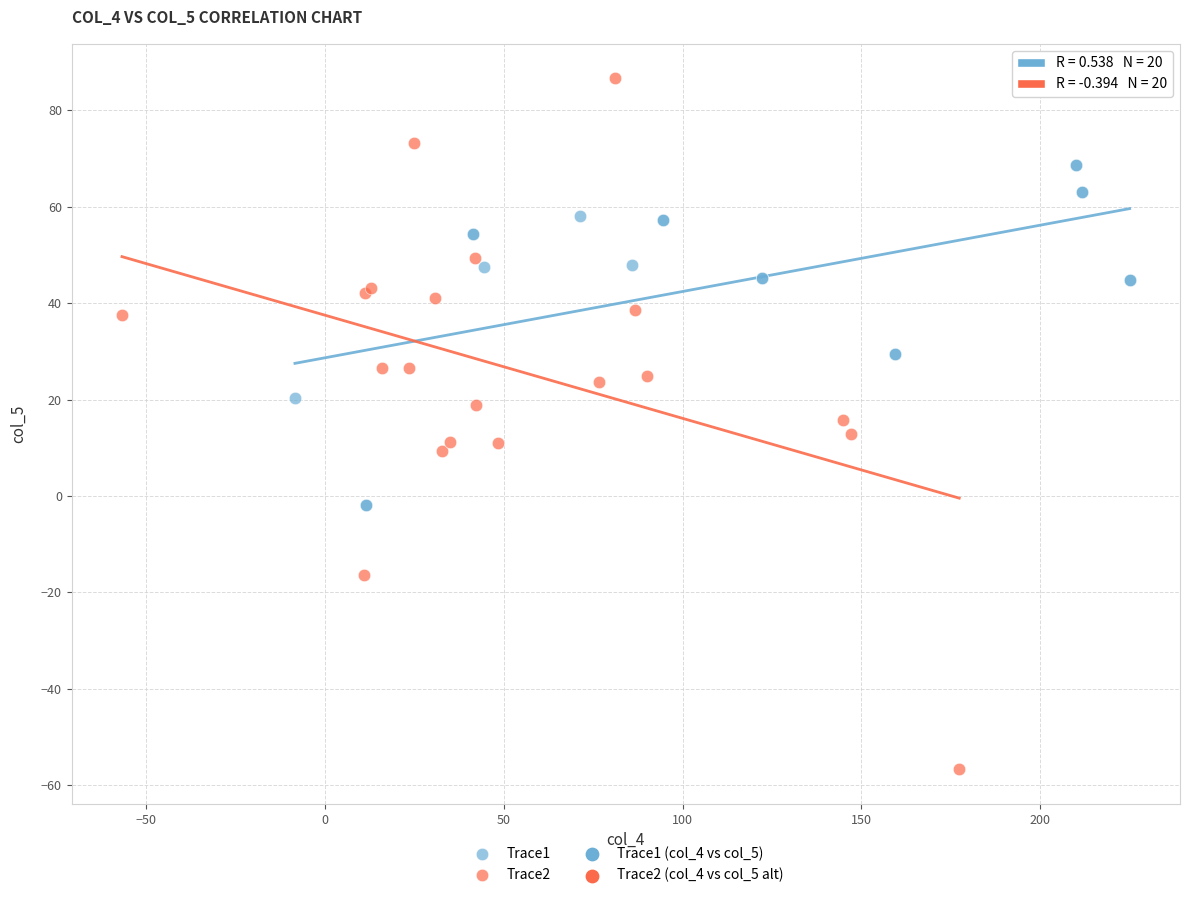

Which series reaches the minimum Y coordinate?

Trace2